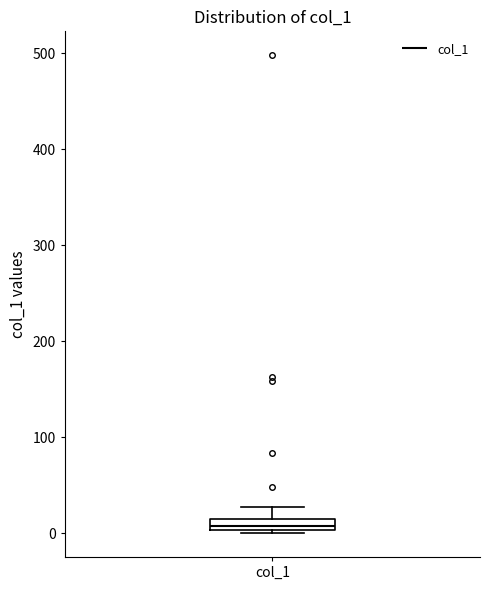

Where is the lower edge of the box for col_1 on the y-axis? The values are not printed on the chart, so give them approximately, as read against the axis.

0